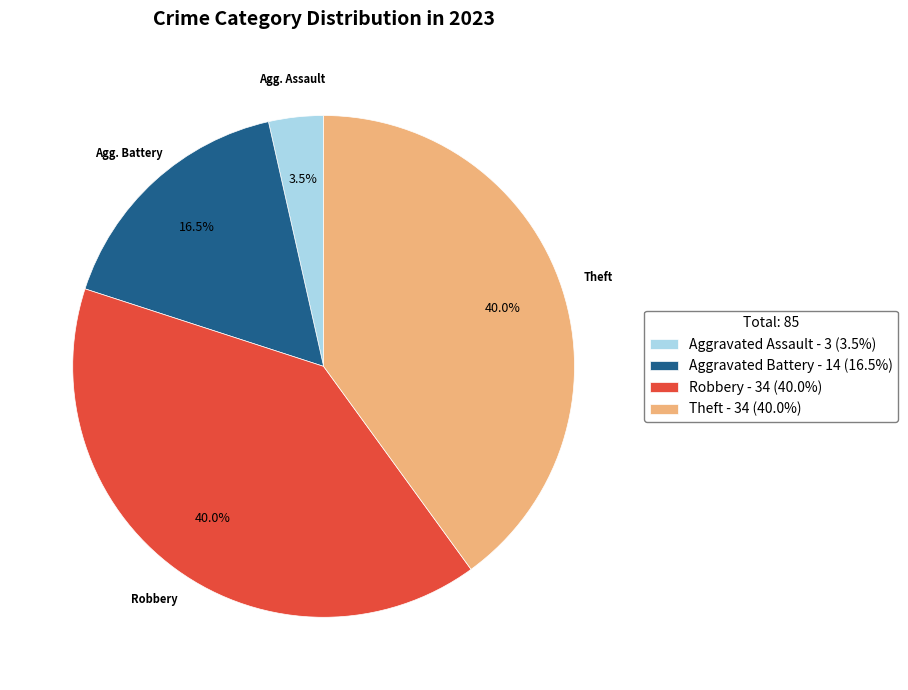

Count the number of slices in the pie.

4